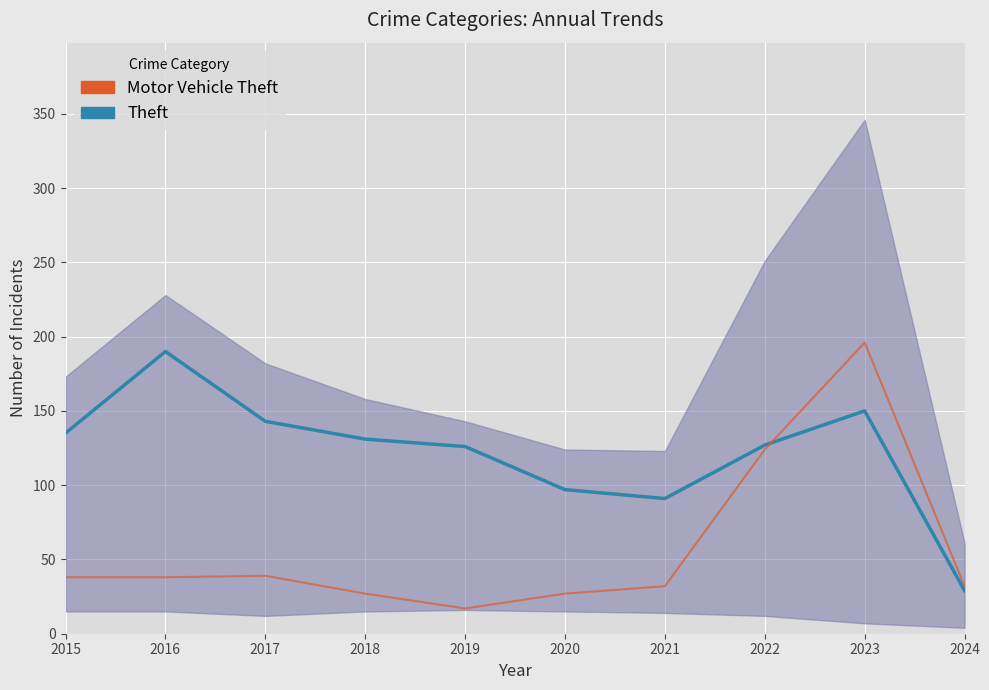

What is the difference between the maximum and second lowest values in the Motor Vehicle Theft series?

169